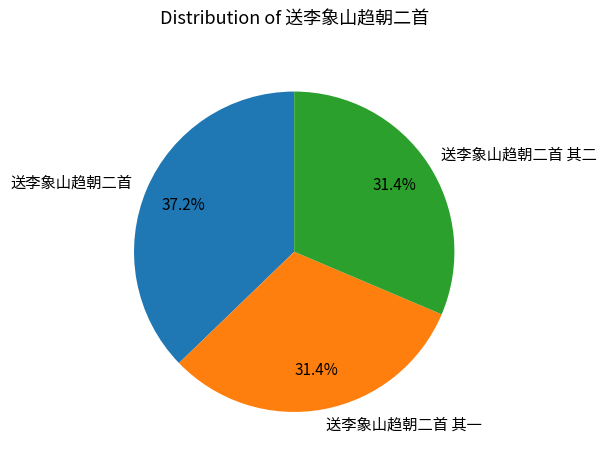

Count the number of slices in the pie.

3